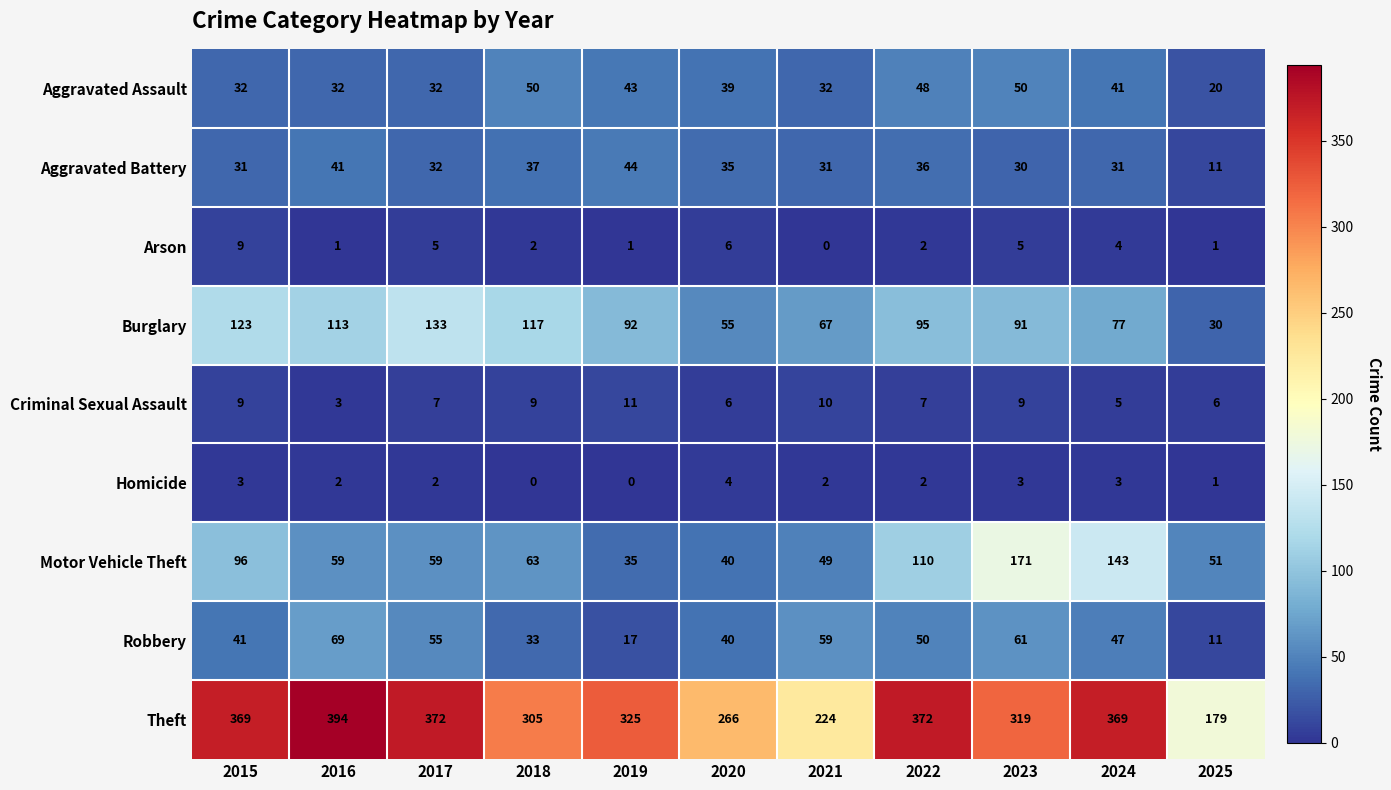

Where does the Theft series first go above 325?

2015